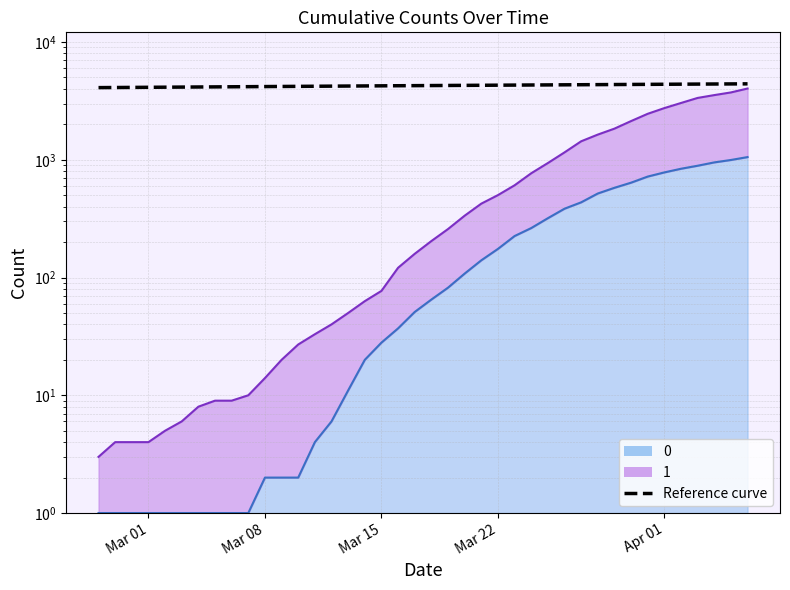

What is the value of the 1 point at the 2nd from the left?

4